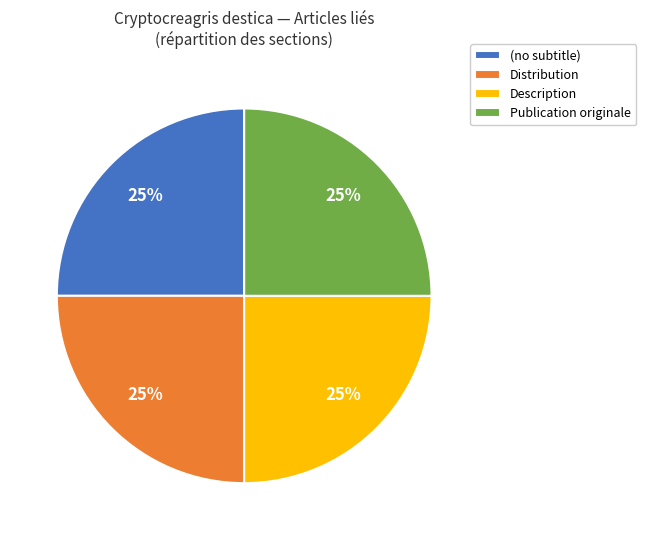

Approximately how many times larger is the value at Distribution compared to (no subtitle)?

1.0